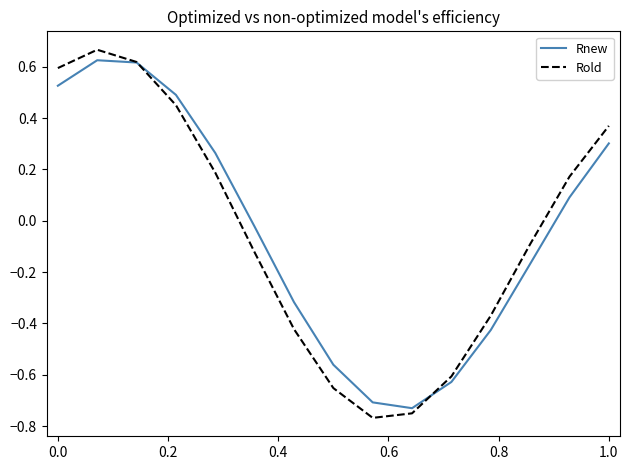

Which series has the largest range (max minus min)?

Rold